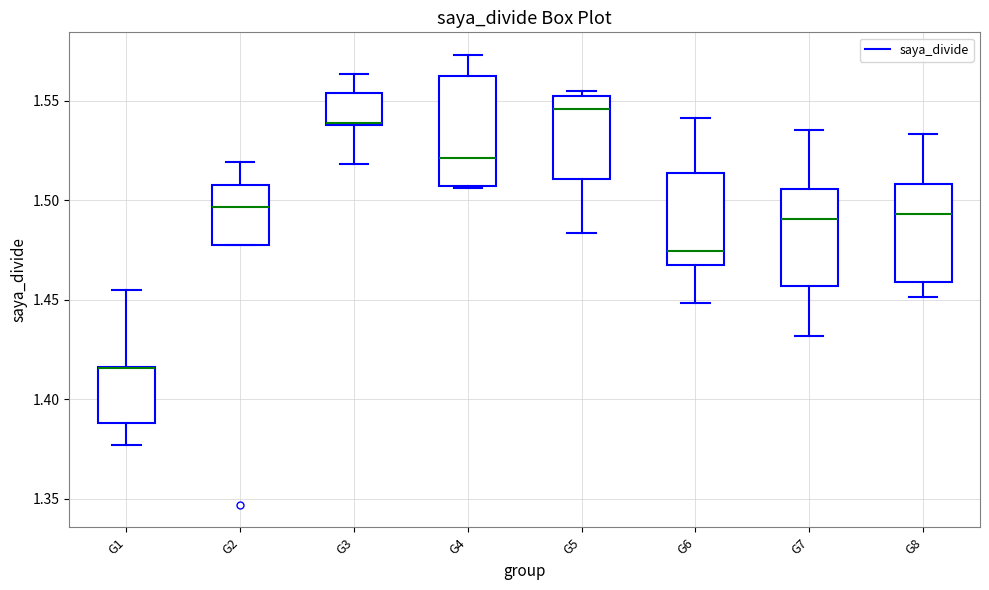

Reading left to right, read every box against the y-axis: the position of its median line, the range the box covers, and the ends of its whiskers. The values are not printed on the chart, so give them approximately, as read against the axis.

G1: median 1.415 (drawn on the box's upper edge), box 1.390 to 1.415, whiskers 1.375 to 1.455
G2: median 1.495, box 1.475 to 1.510, whiskers 1.475 to 1.520
G3: median 1.540, box 1.540 to 1.555, whiskers 1.520 to 1.565
G4: median 1.520, box 1.505 to 1.560, whiskers 1.505 to 1.575
G5: median 1.545, box 1.510 to 1.555, whiskers 1.485 to 1.555 (just above the box's upper edge)
G6: median 1.475, box 1.470 to 1.515, whiskers 1.450 to 1.540
G7: median 1.490, box 1.455 to 1.505, whiskers 1.430 to 1.535
G8: median 1.495, box 1.460 to 1.510, whiskers 1.450 to 1.535